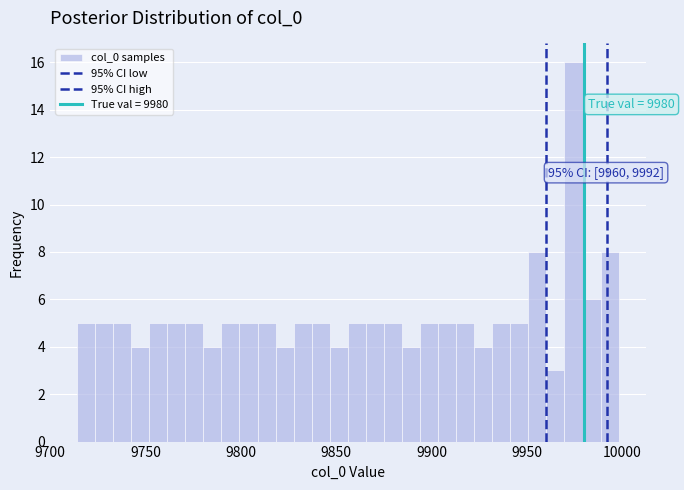

Around what value on the x-axis is the tallest bar? Give the approximate position of its centre, as read against the axis.

9975